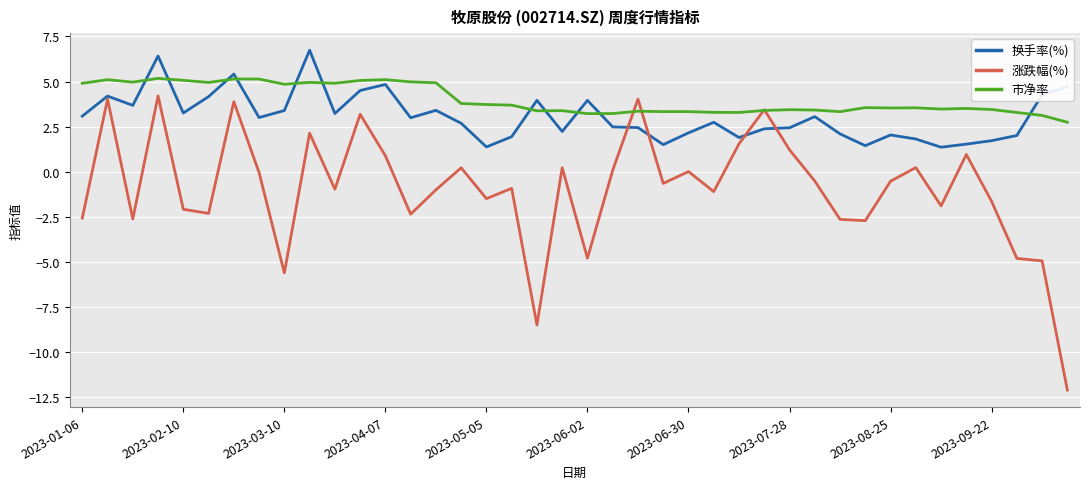

Does the chart have visible grid lines?

Yes